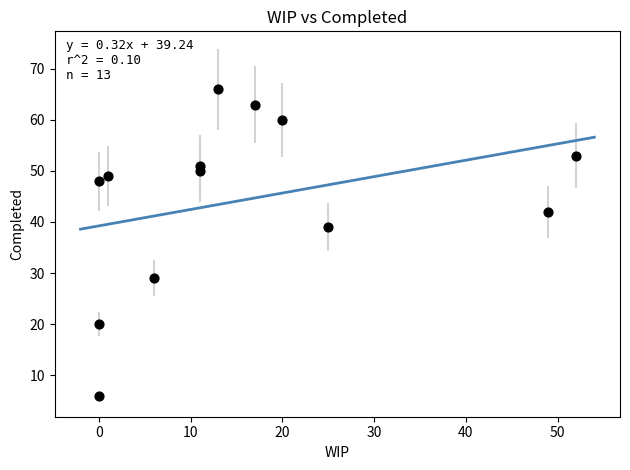

What is the range of X values (max minus min)?

52